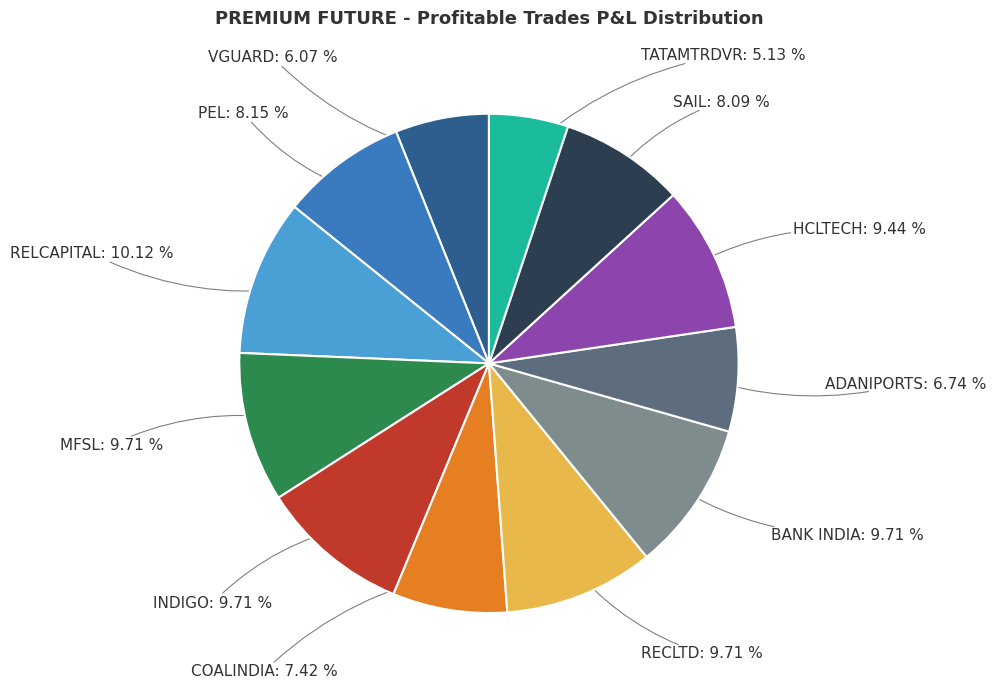

Count the number of slices in the pie.

12